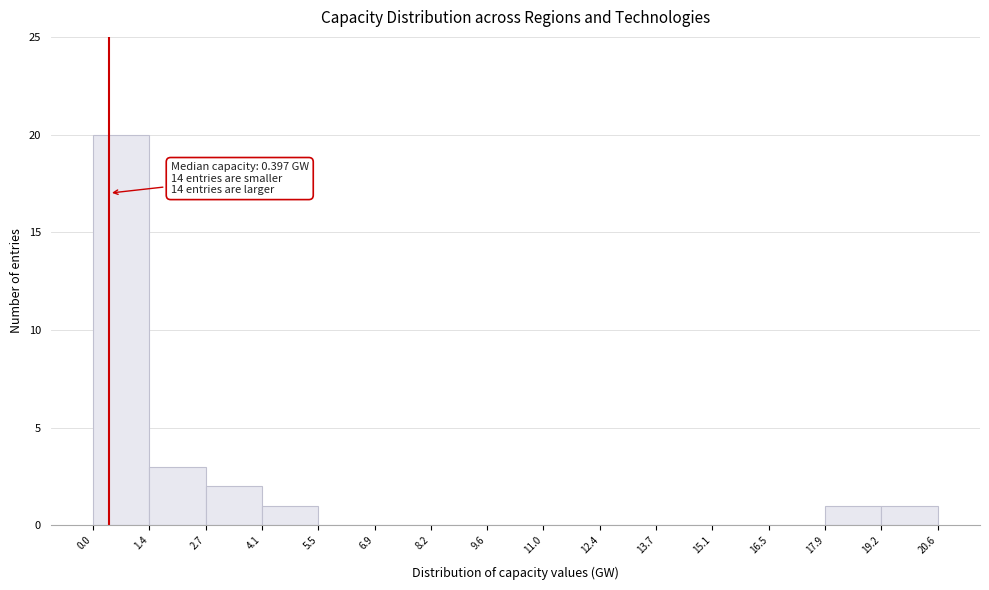

Over which range of the x-axis is the bar tallest?

0.0 to 1.4